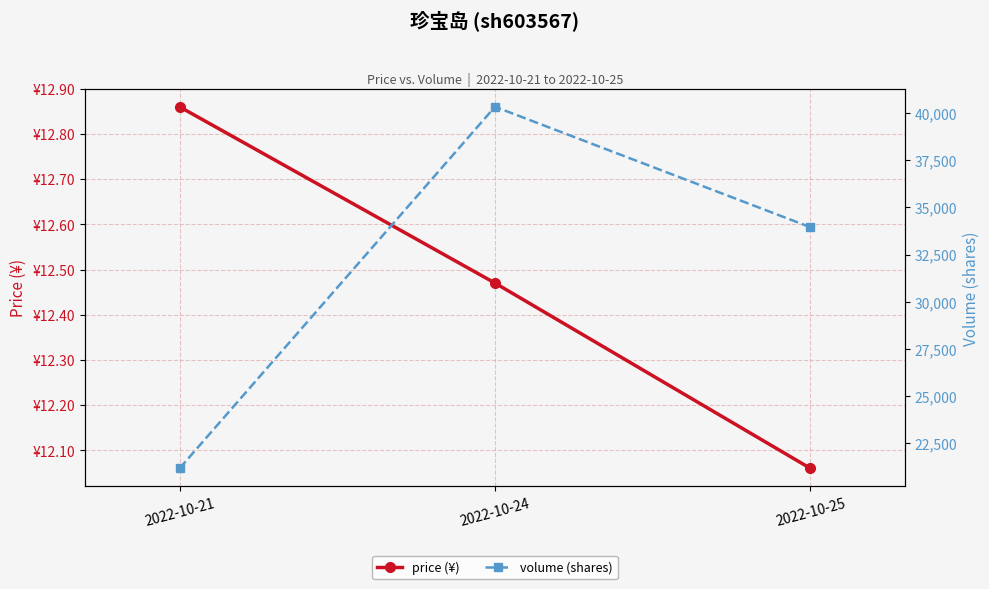

Which series has the widest spread of values?

volume (shares)